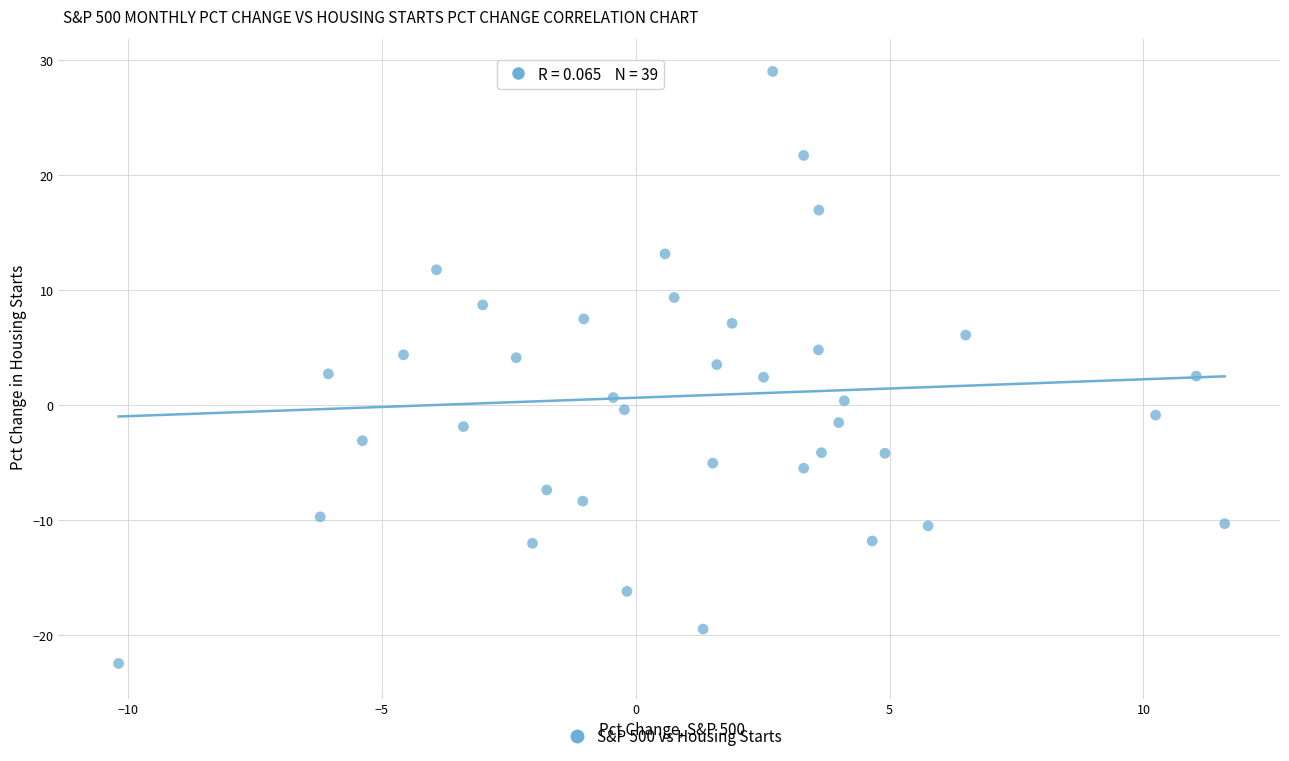

What is the range of Y values (max minus min)?

51.7